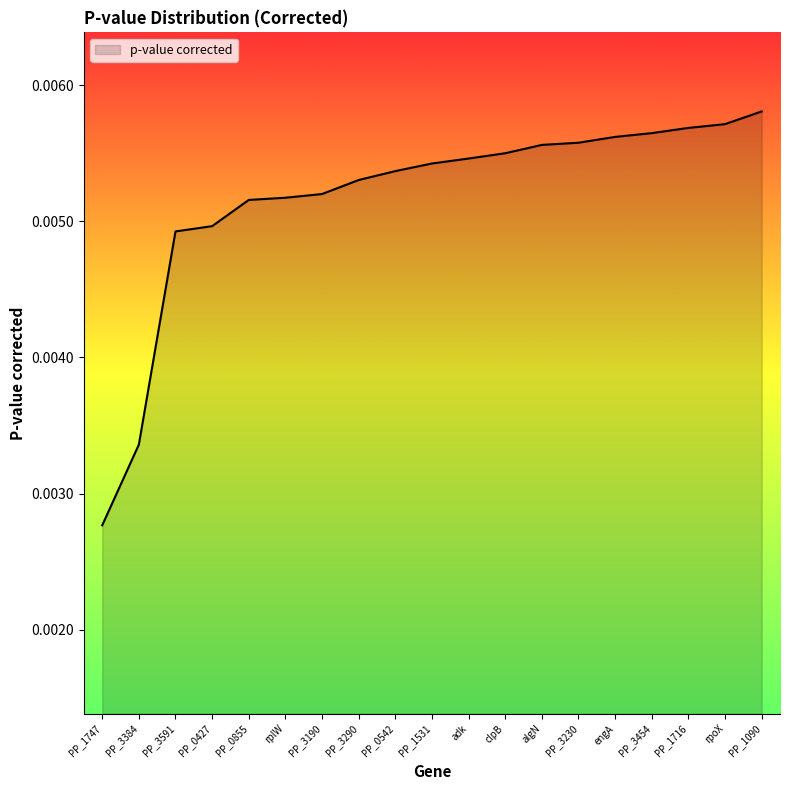

What position from the right is engA?

5